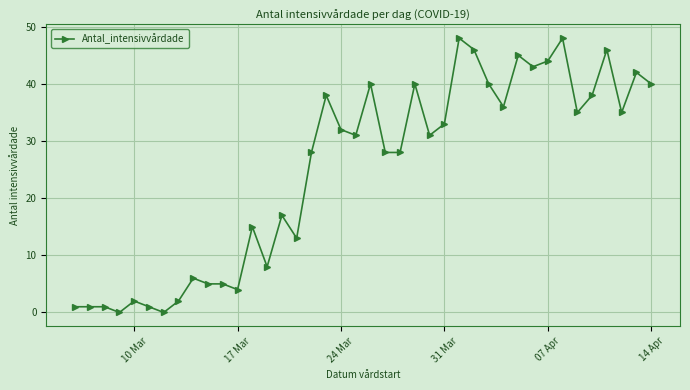

What is the average value?

25